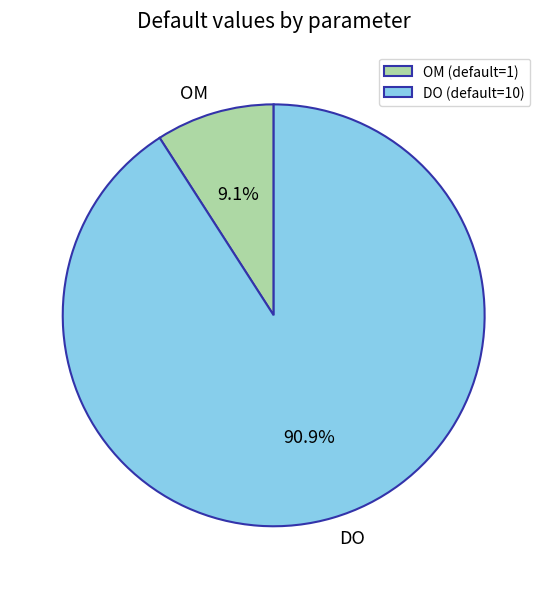

The OM slice represents 1% of the pie. True or false?

False